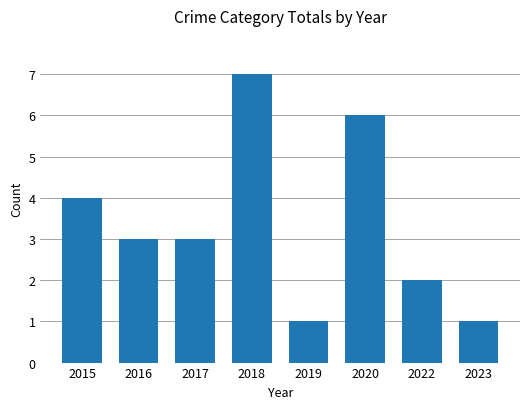

How many values are between 2 and 6?

5